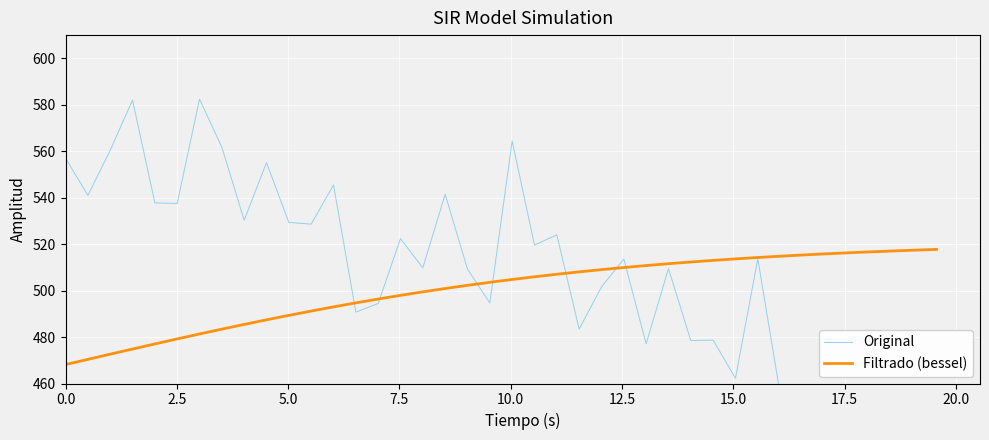

What is the difference between the maximum and minimum values in the Filtrado (bessel) series?

49.6